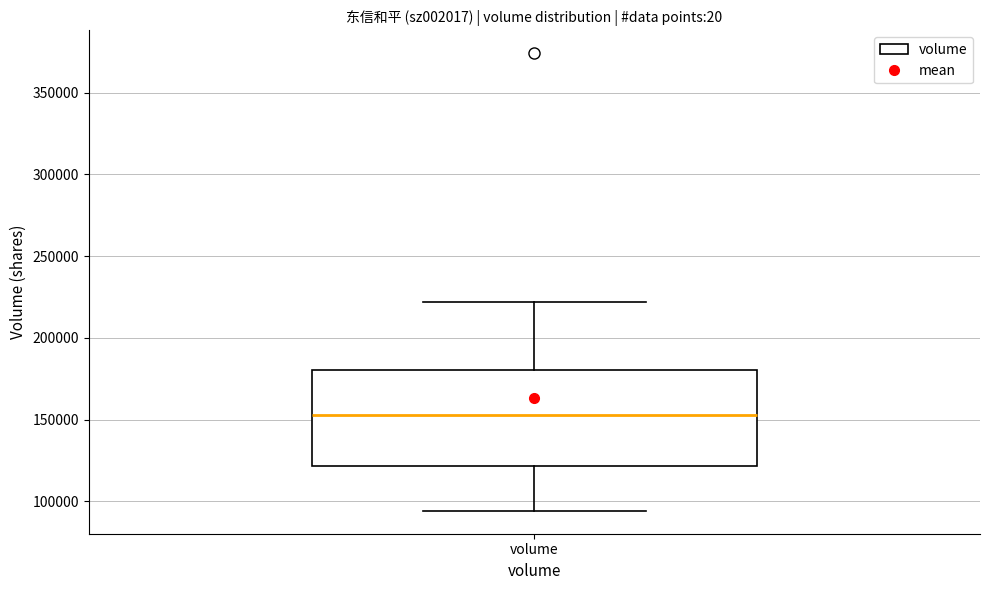

Transcribe this box plot: give where the median line is, the range the box spans, and where the two whiskers end, as read against the y-axis. The values are not printed on the chart, so give them approximately, as read against the axis.

median 155000, box 120000 to 180000, whiskers 95000 to 220000